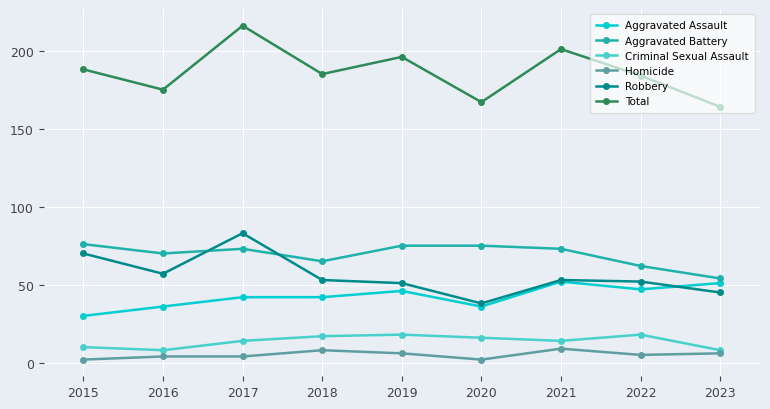

What is the average value of the Homicide series?

5